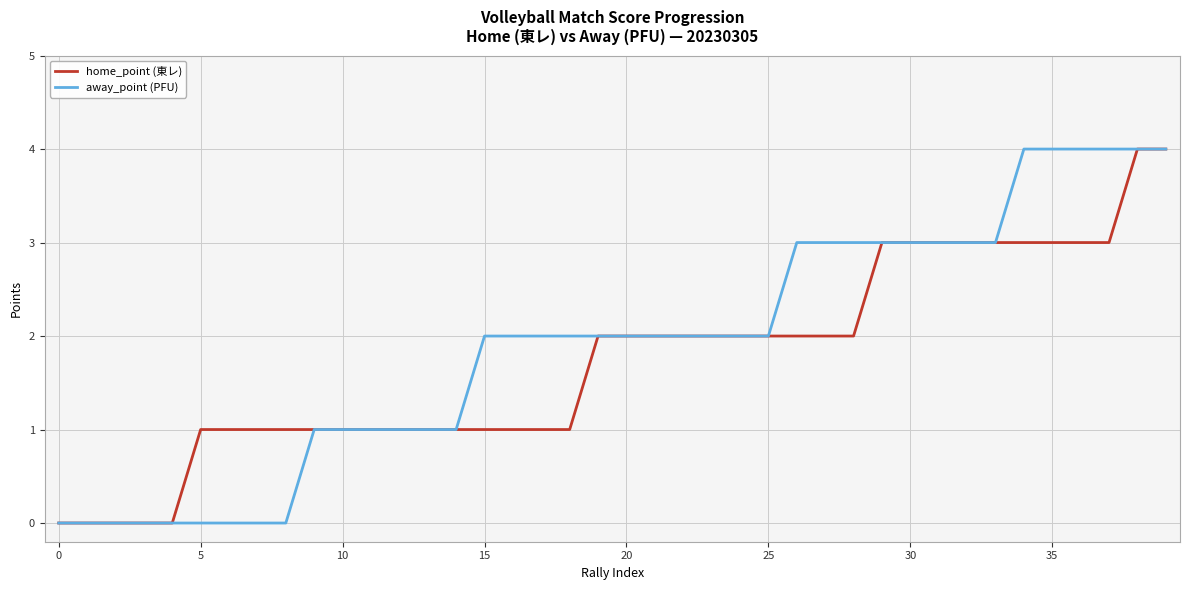

What is the greatest value displayed?

4